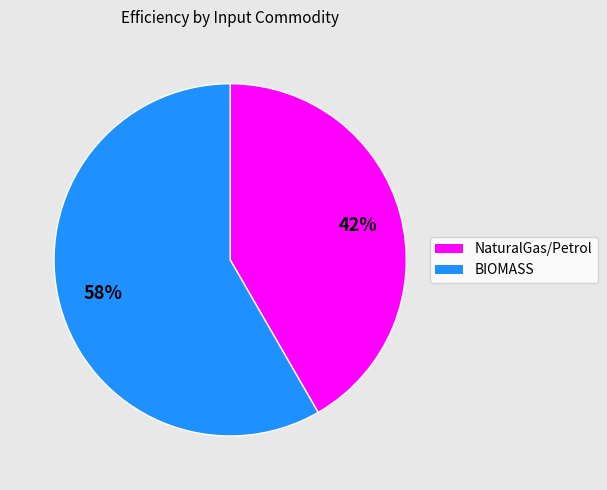

Does any single category account for the majority?

Yes